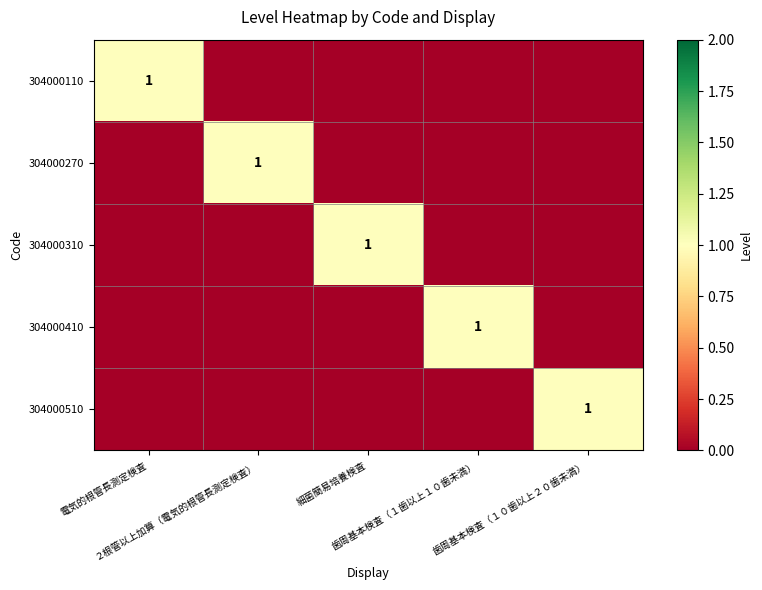

How many values in 304000110 are above zero?

1